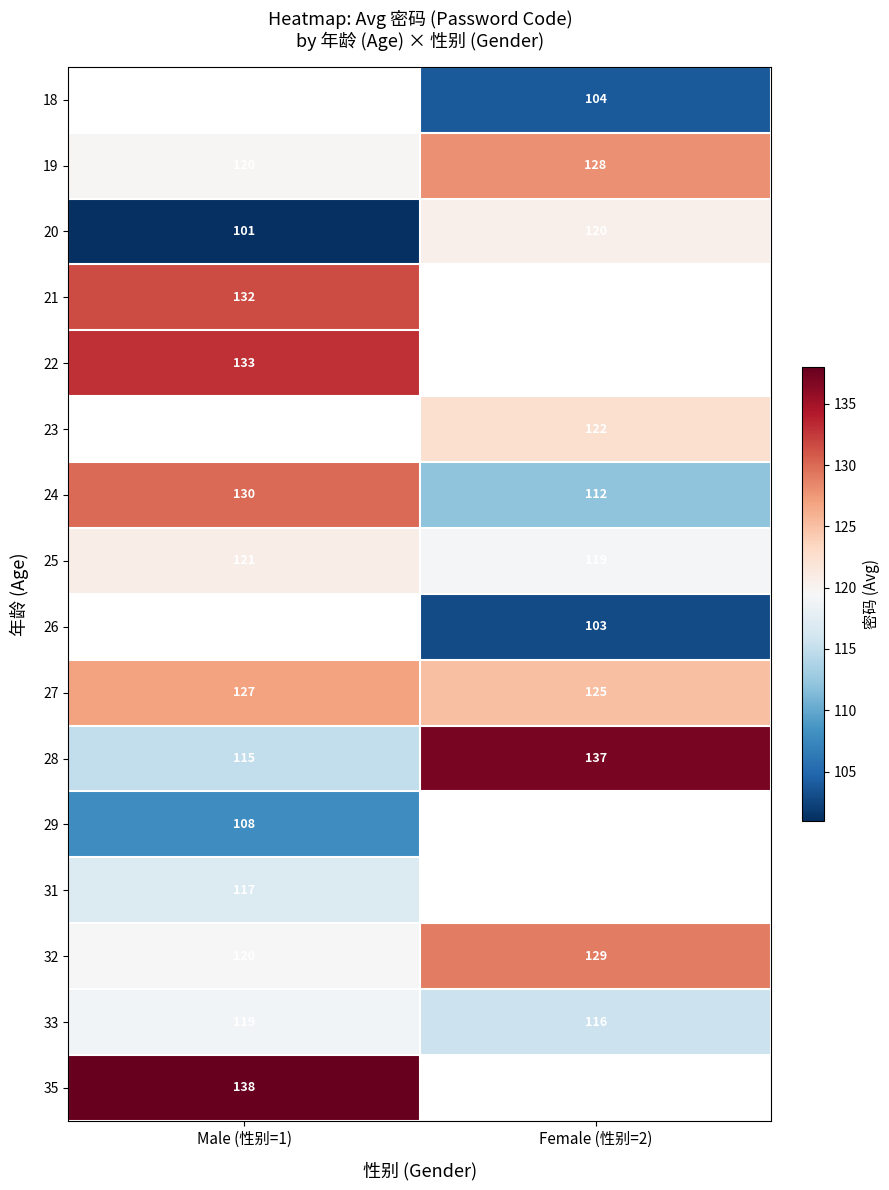

Where is 33 nearest to the value 117?

Female (性别=2)